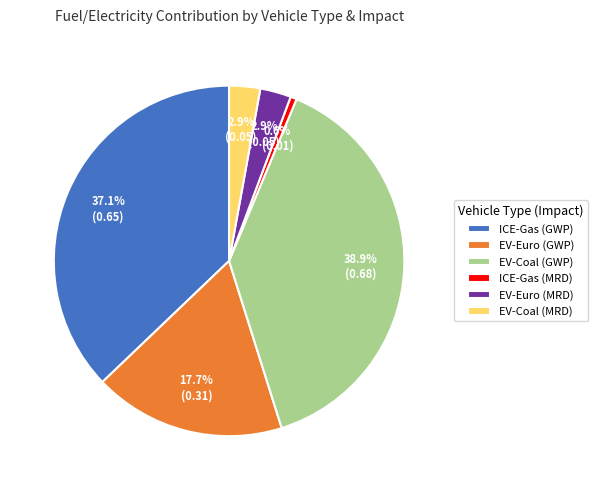

How much of the chart is everything except EV-Euro (MRD)?

97.1%